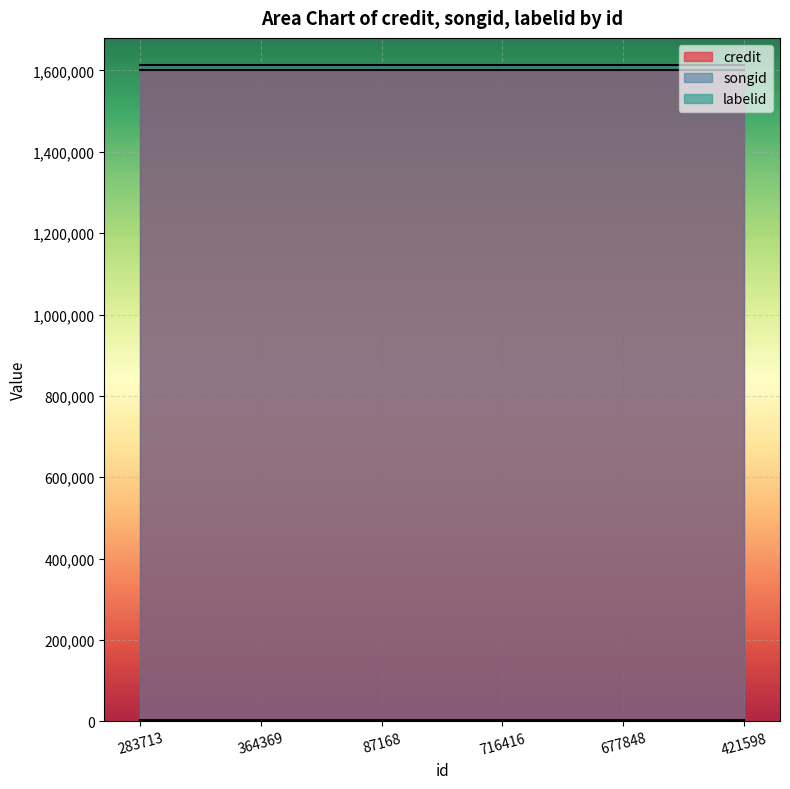

True or false: songid and credit cross at least once.

False